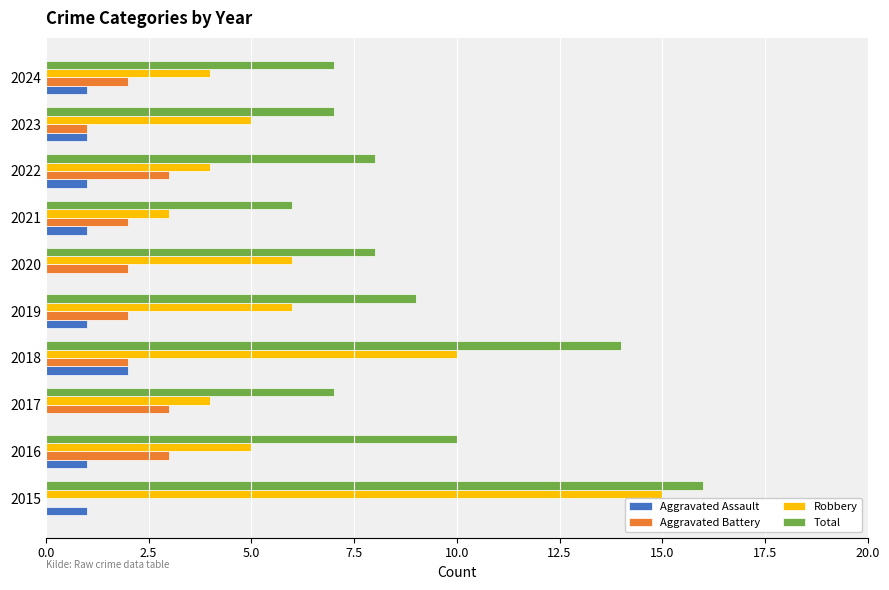

The value of Aggravated Battery at 2015 is 0. True or false?

True